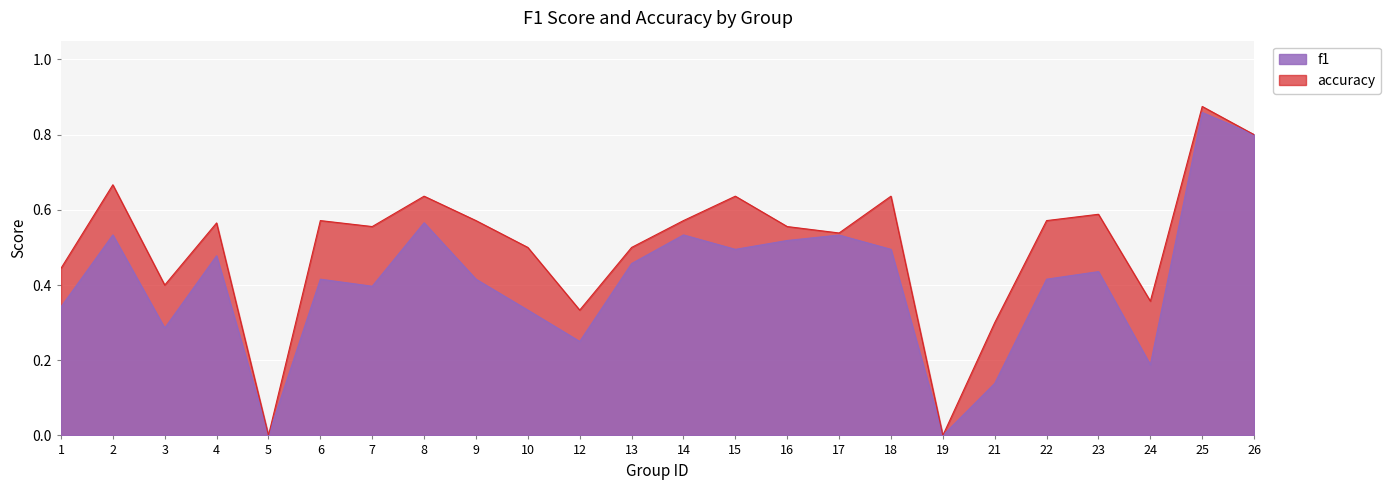

What is the average value of the f1 series?

0.4